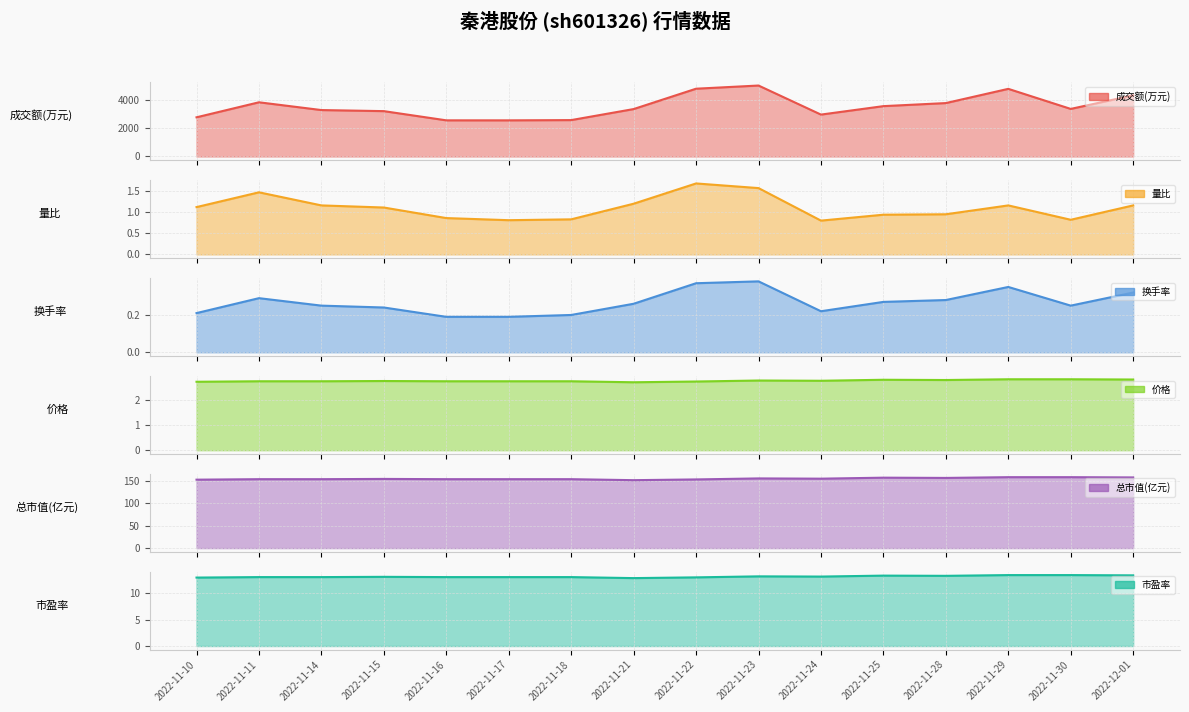

True or false: 市盈率 has more than 1 points higher than both neighbors.

True